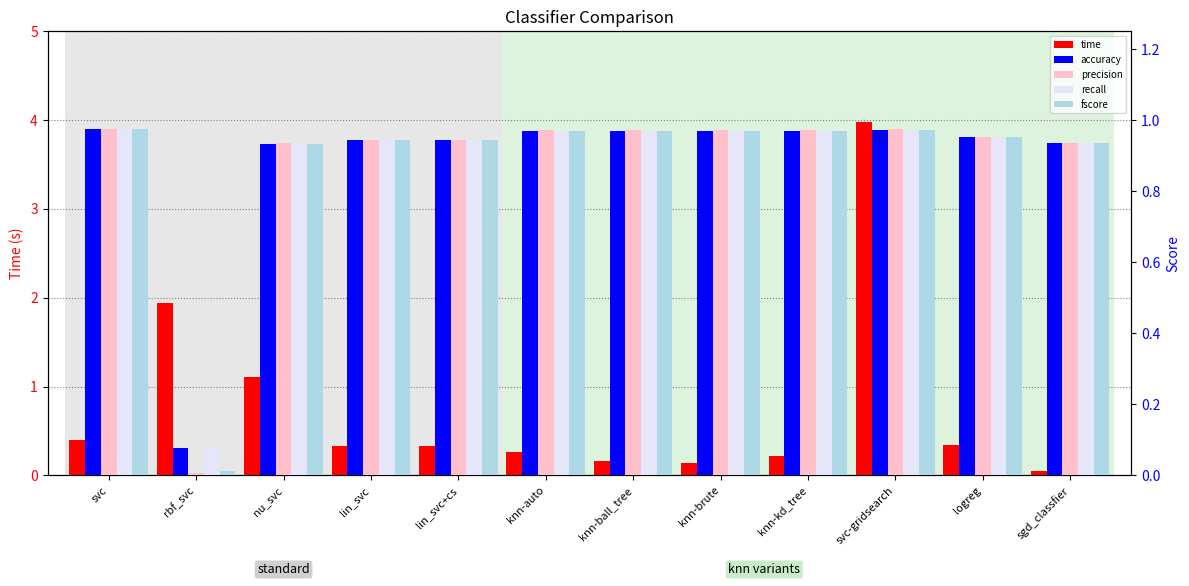

Between knn-ball_tree and svc-gridsearch, which series saw the biggest shift?

time